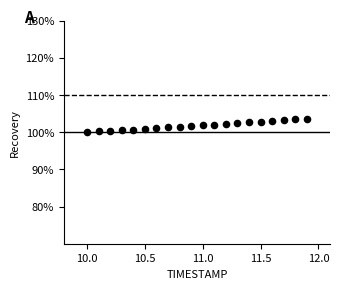

What is the range of X values (max minus min)?

1.9